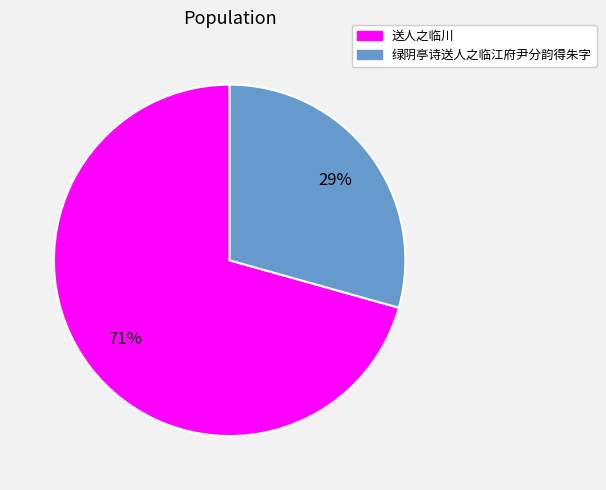

Rank the categories by value from lowest to highest.

绿阴亭诗送人之临江府尹分韵得朱字, 送人之临川